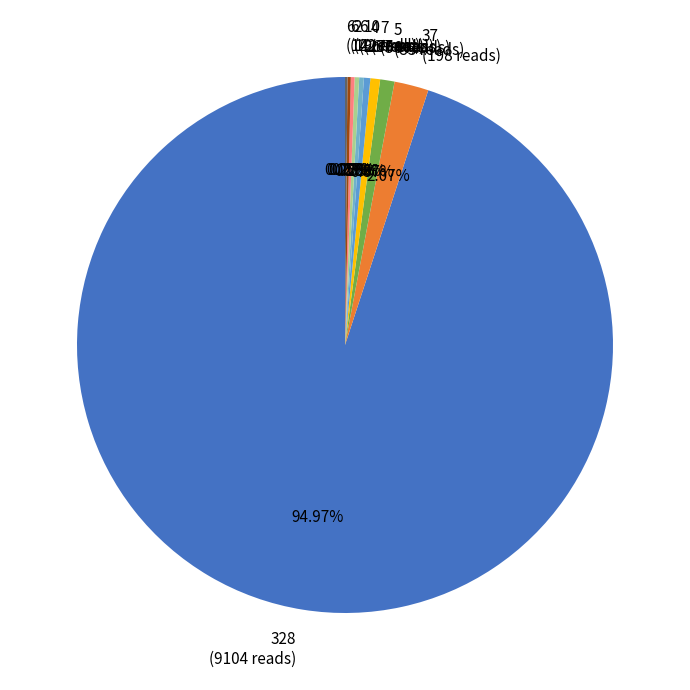

Combined, do 37 (198 reads) and 328 (9104 reads) account for over 50%?

Yes